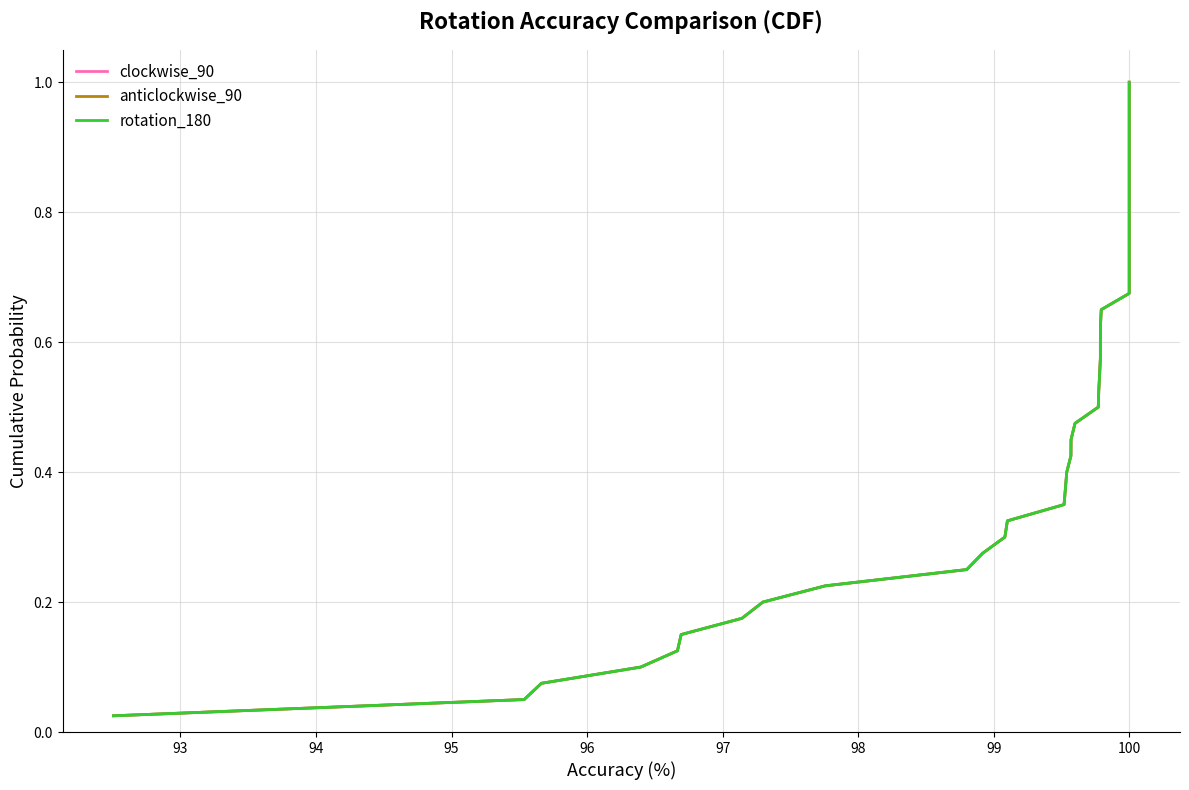

True or false: anticlockwise_90 and rotation_180 cross at least once.

False